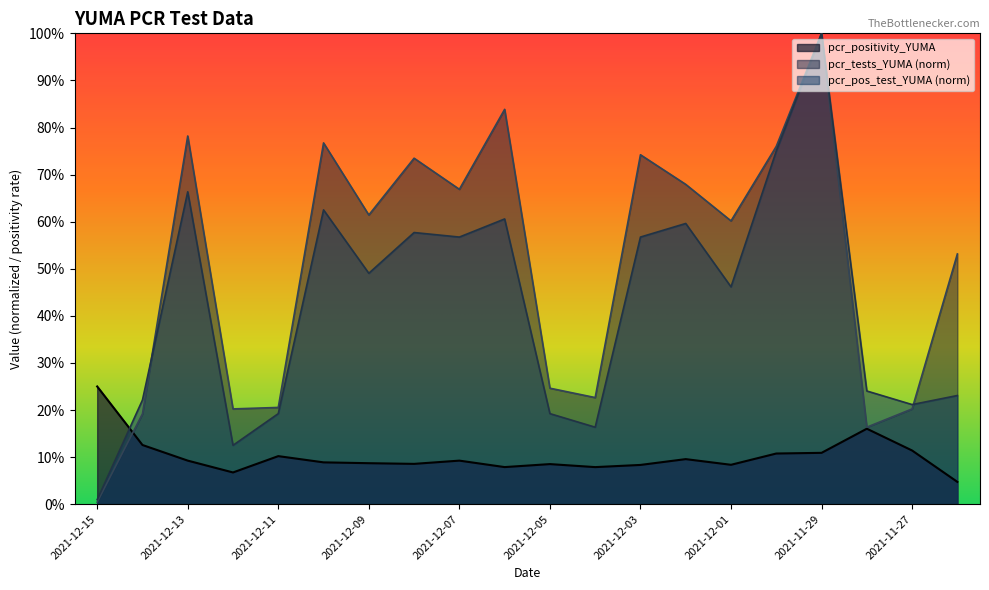

What is the value of the pcr_positivity_YUMA point at the 5th from the left?

0.1